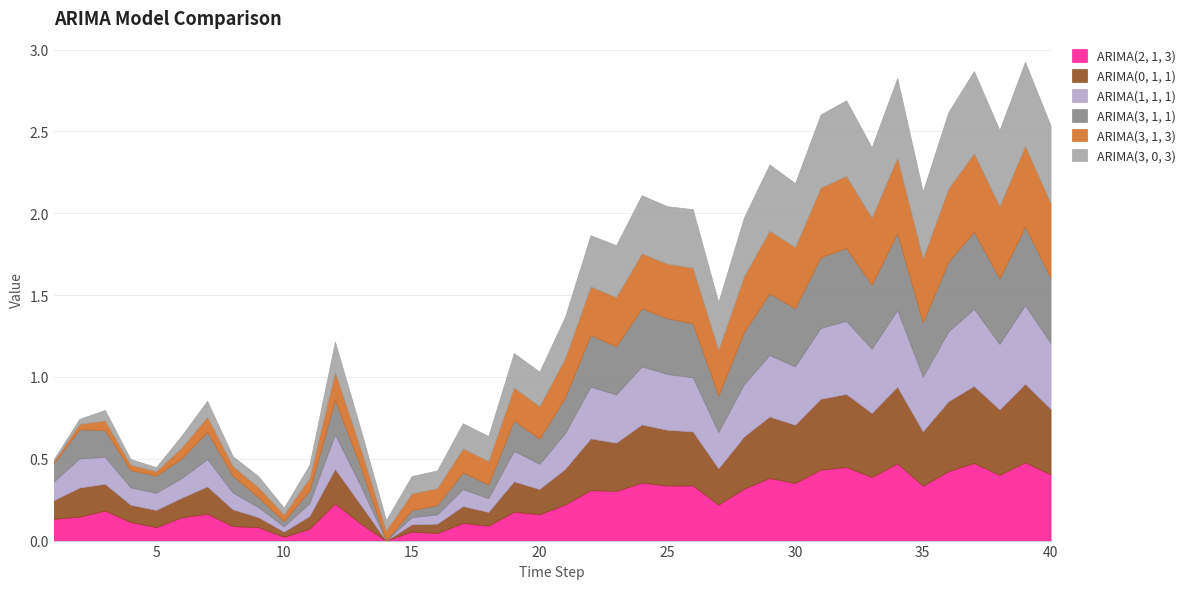

How many categories are shown in the chart?

40